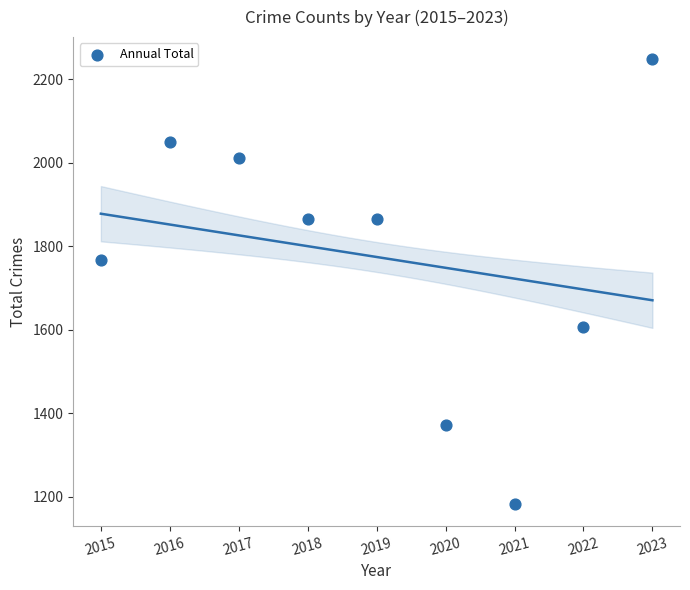

What Y value in the scatter plot is closest to 1715?

1768